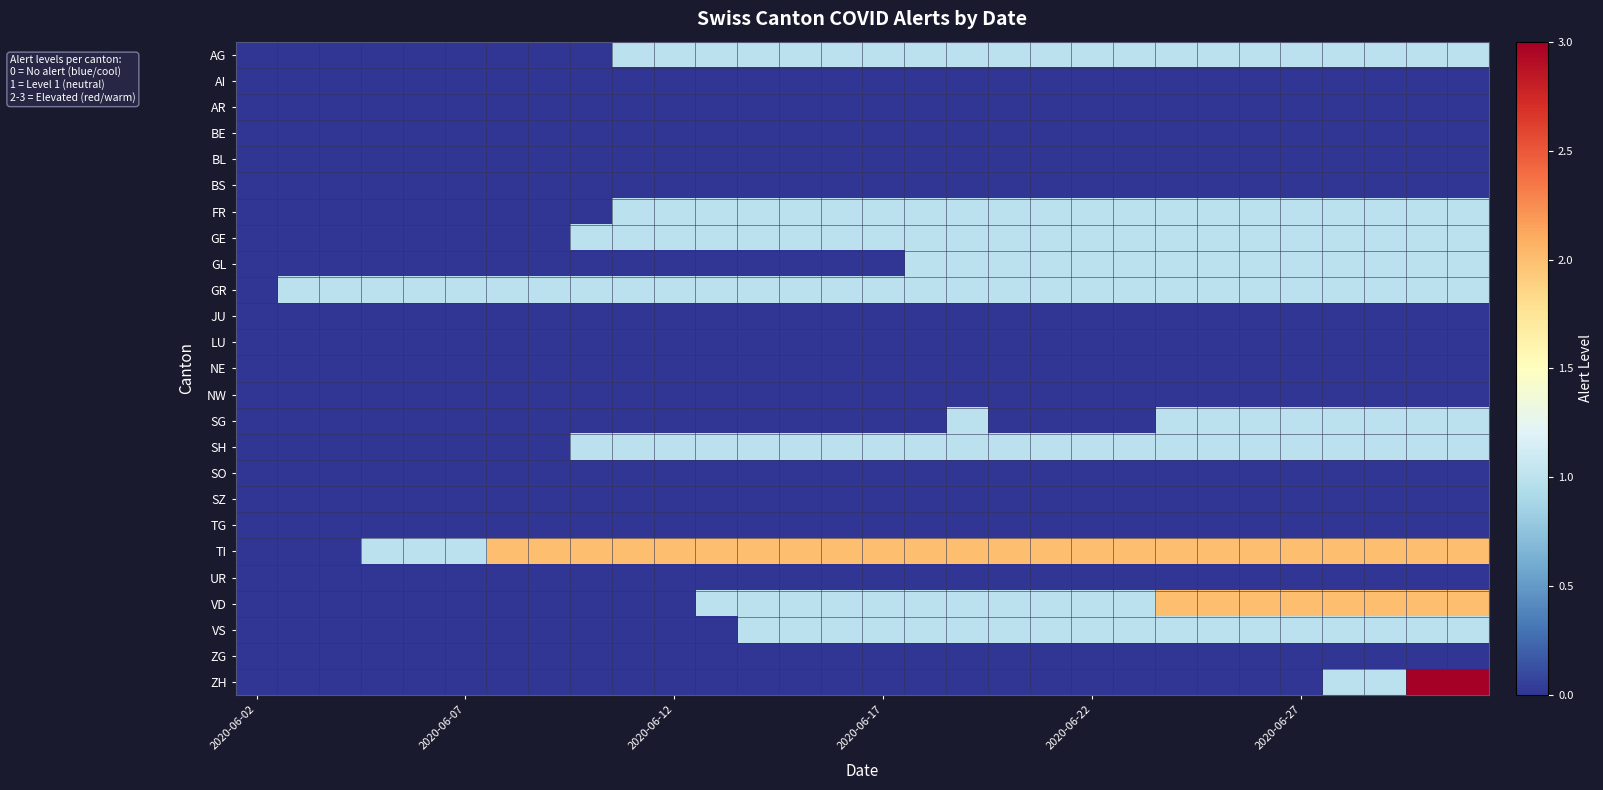

List the series in order of their peak value, lowest first.

AI, AR, BE, BL, BS, JU, LU, NE, NW, SO, SZ, TG, UR, ZG, AG, FR, GE, GL, GR, SG, SH, VS, TI, VD, ZH